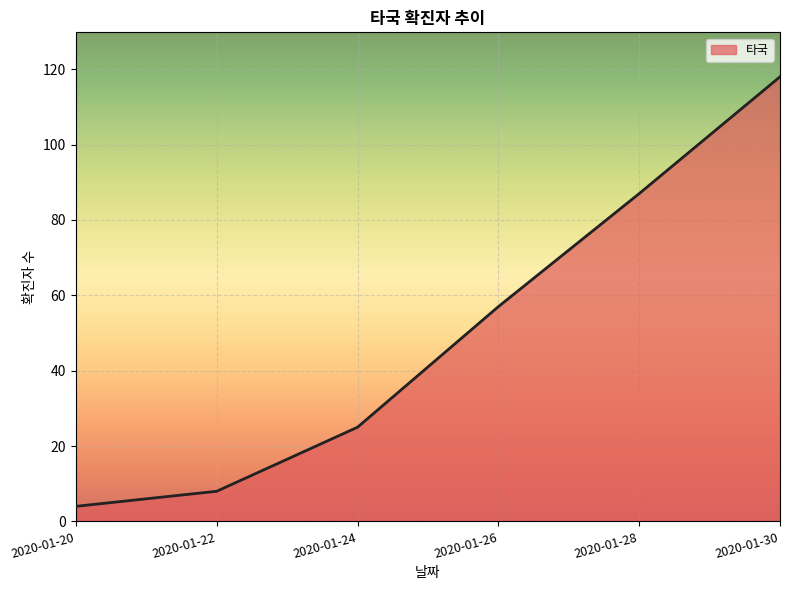

Rank the categories by value from lowest to highest.

2020-01-20, 2020-01-22, 2020-01-24, 2020-01-26, 2020-01-28, 2020-01-30